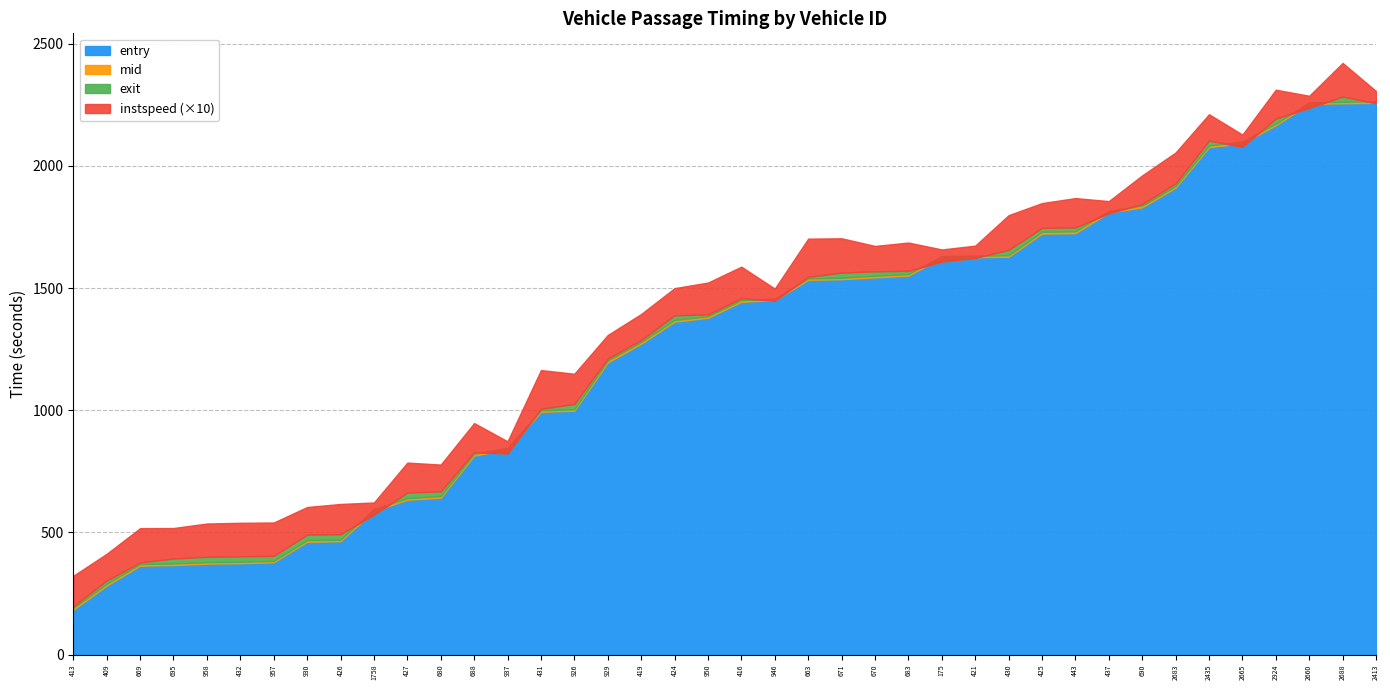

What is the minimum value shown in the chart?

5.0